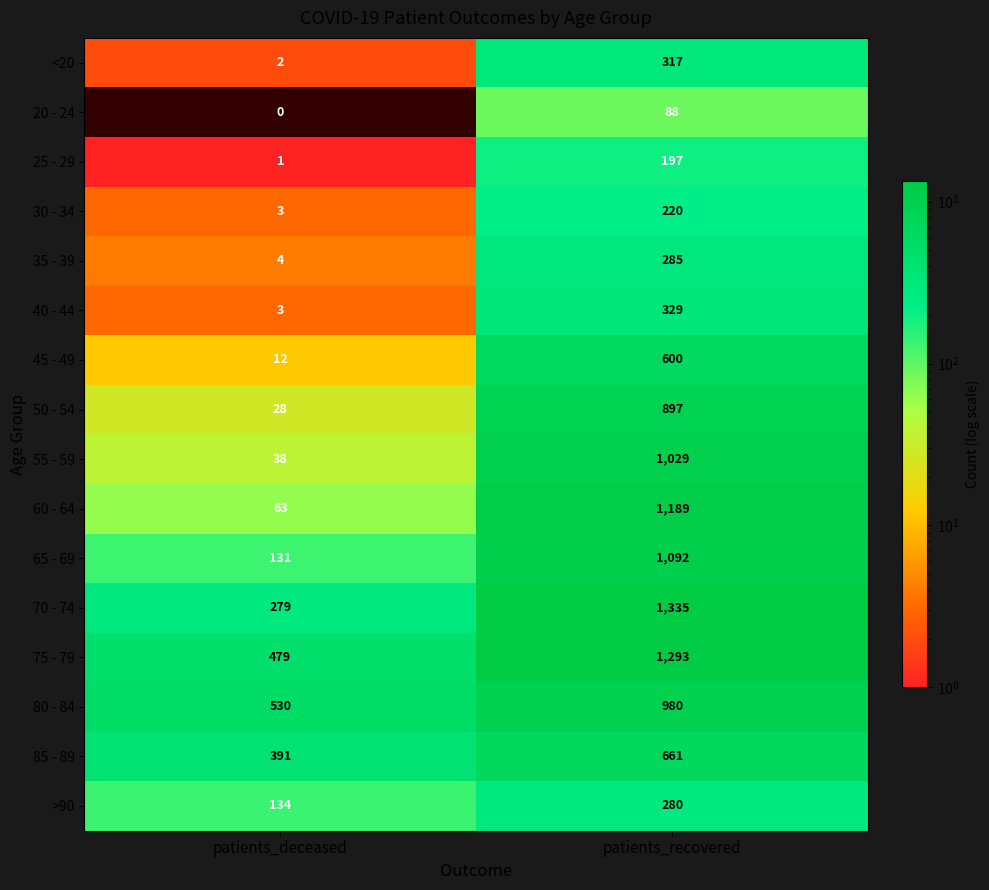

How many categories are shown in the chart?

2